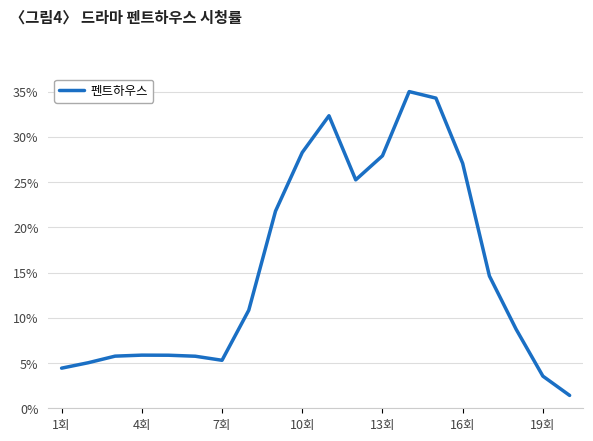

What is the difference between the maximum and minimum values?

33.6